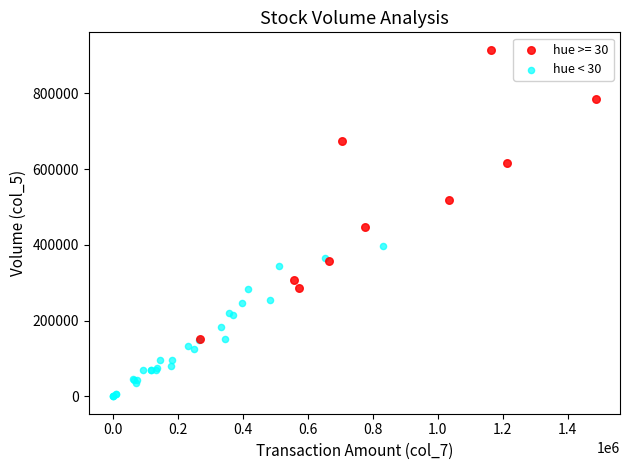

Which series has the widest spread of Y values?

hue >= 30